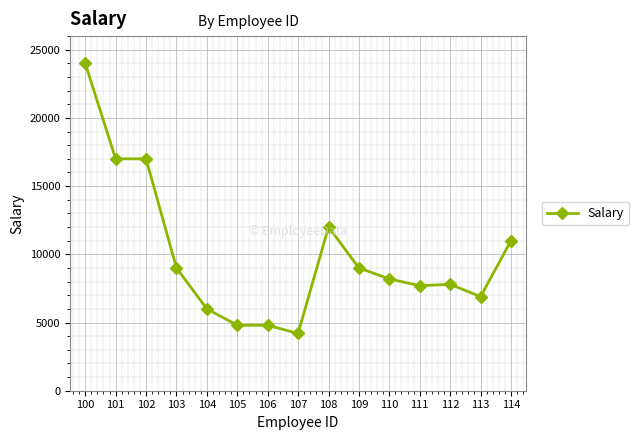

Which has a higher value, 100 or 112?

100